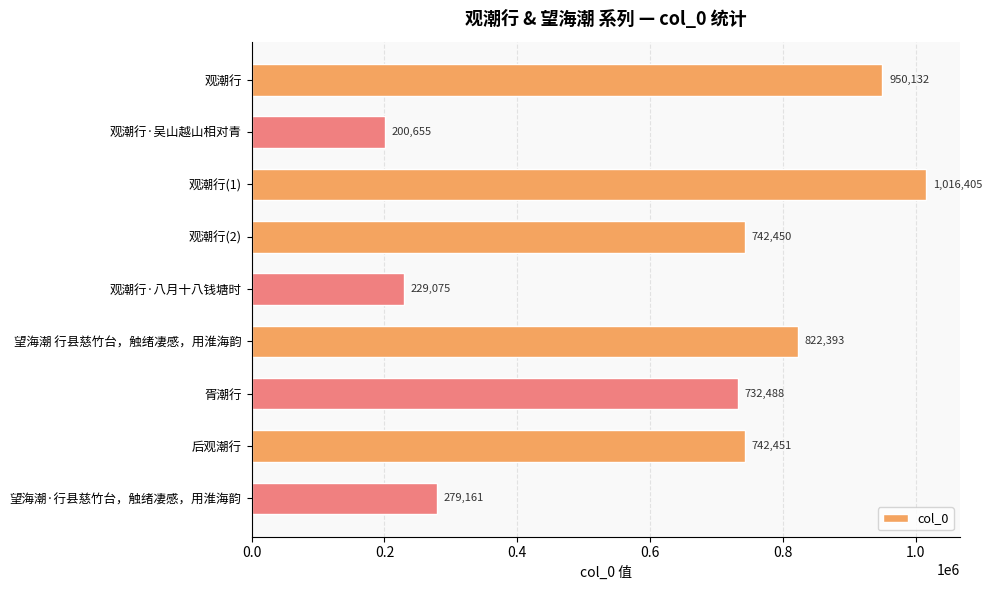

What is the sum of all values?

5715210